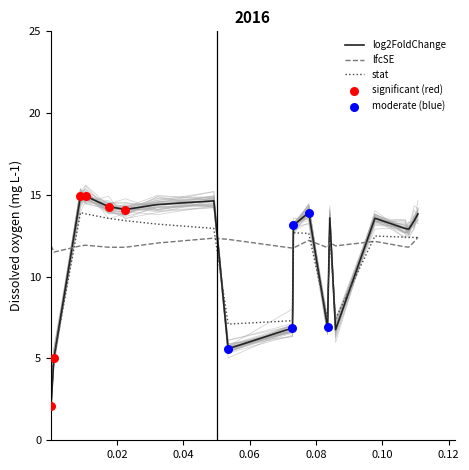

What are all the series names shown in the legend?

log2FoldChange, lfcSE, stat